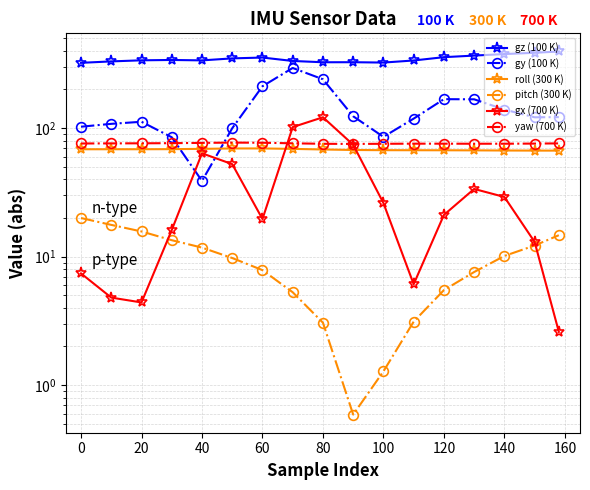

What are all the series names shown in the legend?

gz (100 K), gy (100 K), roll (300 K), pitch (300 K), gx (700 K), yaw (700 K)